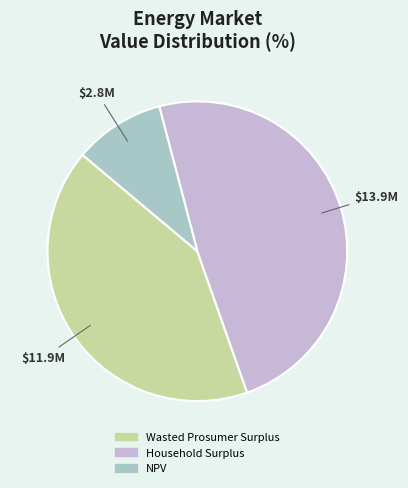

Rank the categories by value from lowest to highest.

NPV, Wasted Prosumer Surplus, Household Surplus